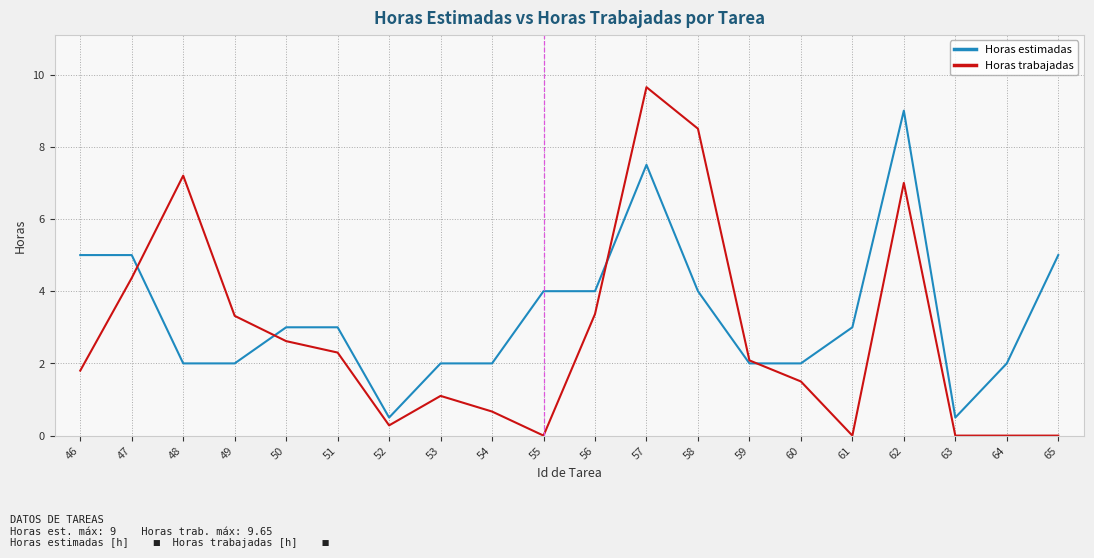

What is the sum of the Horas estimadas values at 51 and 60?

5.0